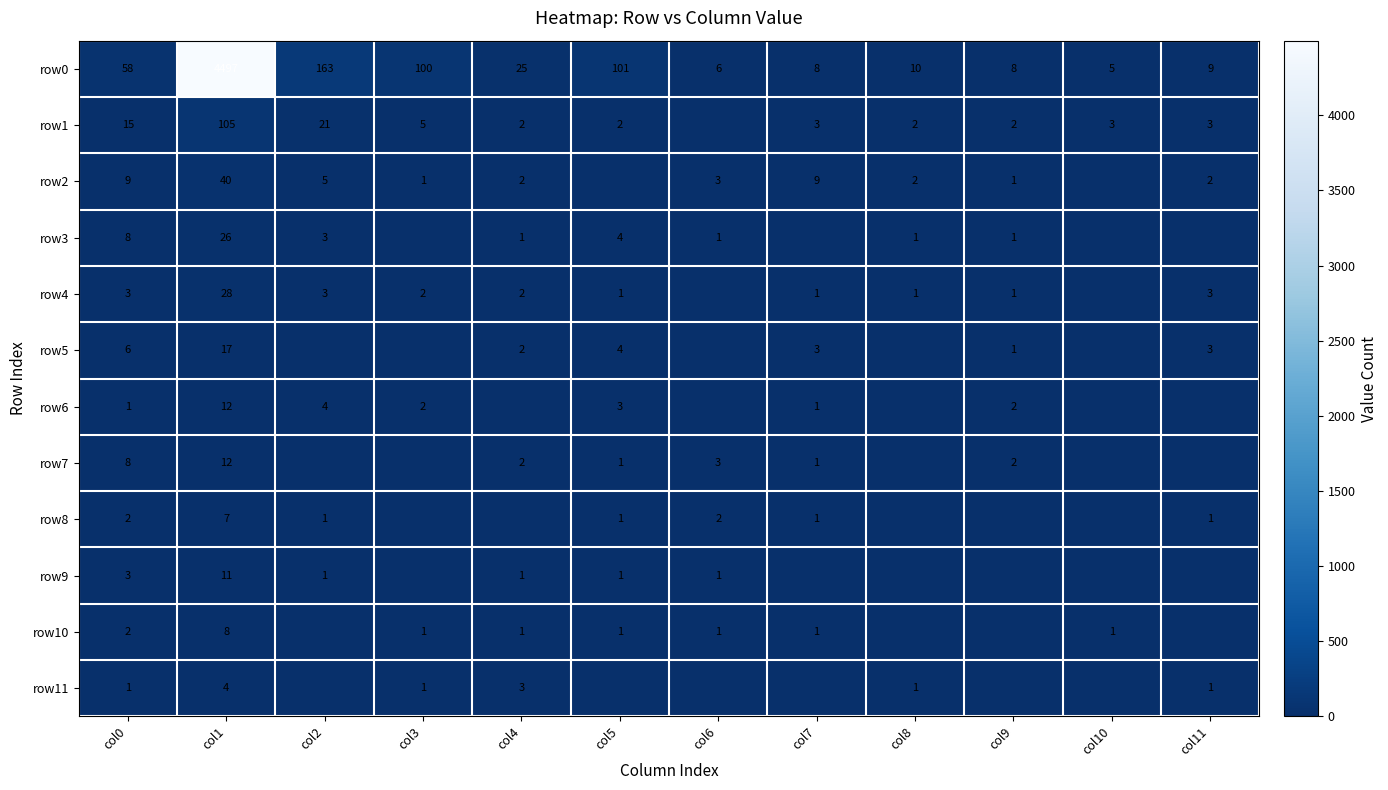

Which has a higher value, col5 or col9?

col5